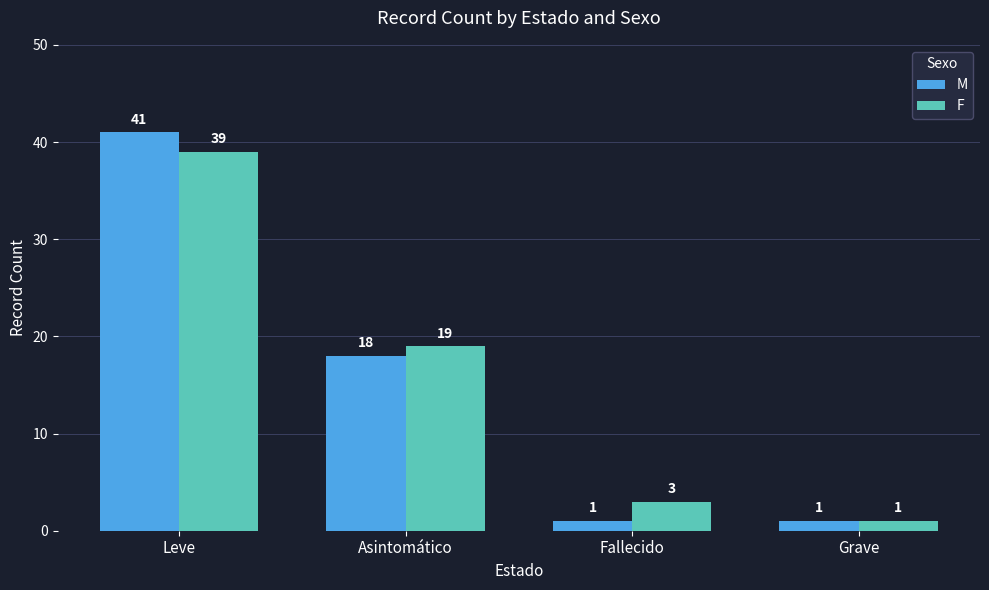

What is the difference between the maximum and second lowest values in the M series?

40